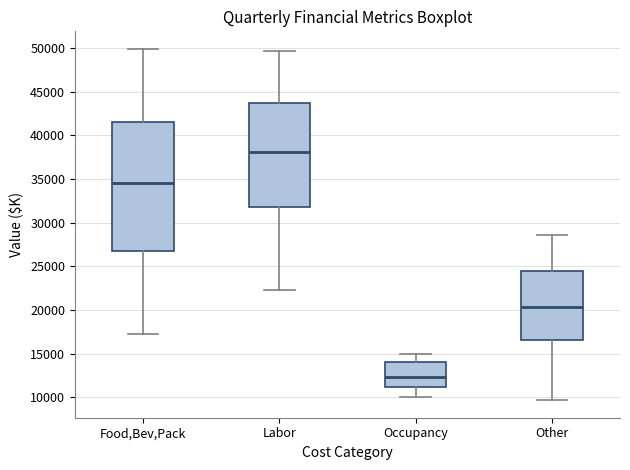

Which box is the tallest, from its lower edge to its upper edge?

Food,Bev,Pack